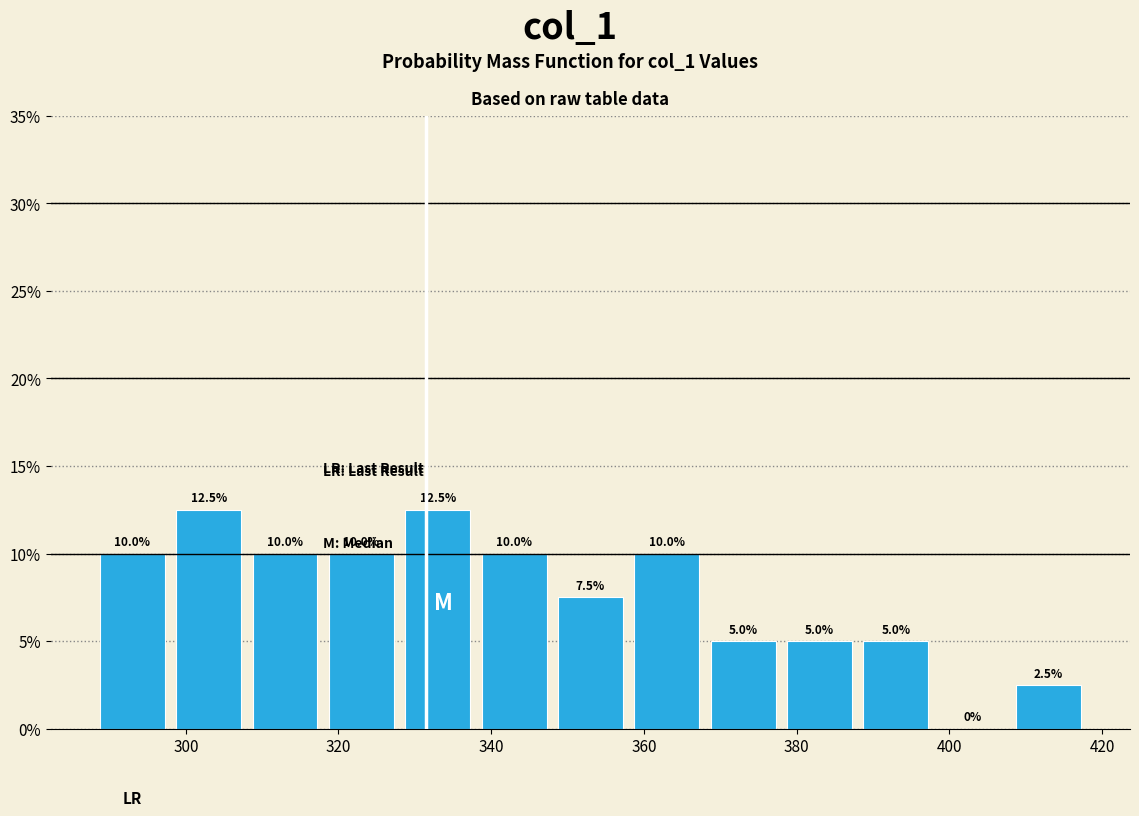

Reading left to right, transcribe this chart: for each bar, give the range it covers on the x-axis and its height.

288 to 298: 10.0
298 to 308: 12.5
308 to 318: 10.0
318 to 328: 10.0
328 to 338: 12.5
338 to 348: 10.0
348 to 358: 7.5
358 to 368: 10.0
368 to 378: 5.0
378 to 388: 5.0
388 to 398: 5.0
398 to 408: 0.0
408 to 418: 2.5